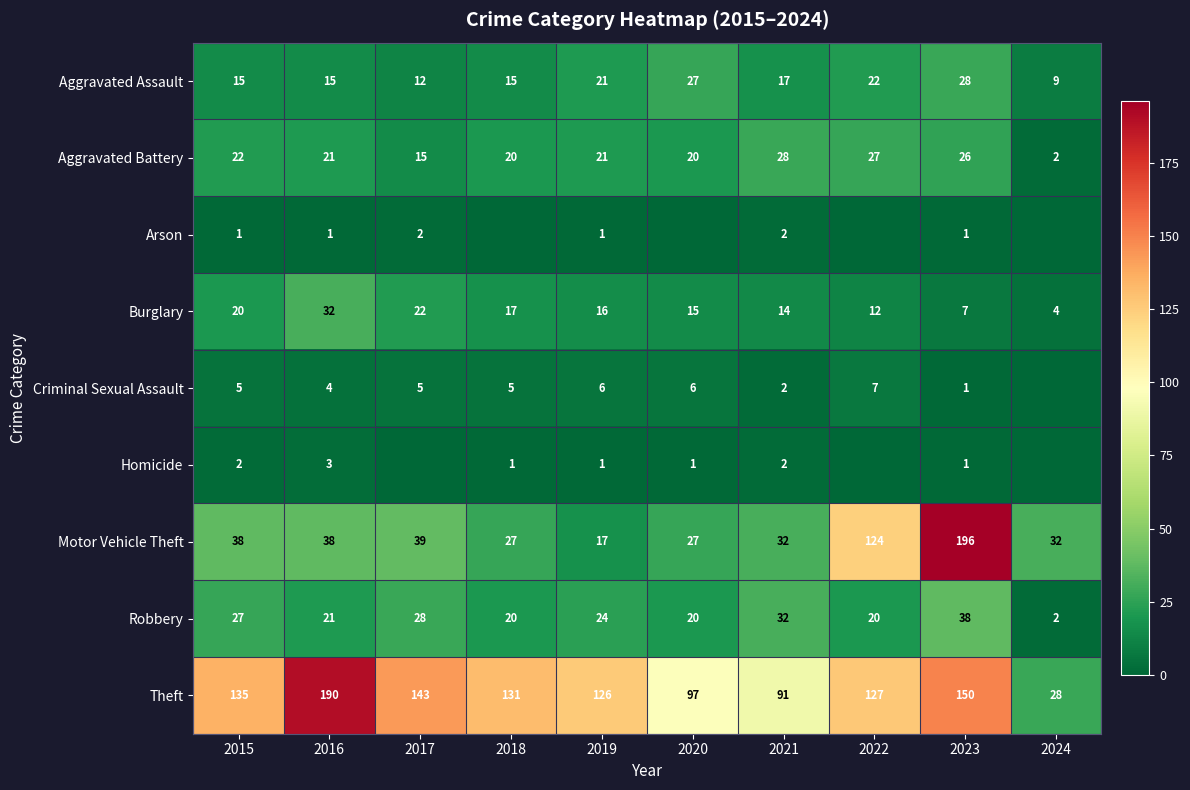

Is the value of Arson at 2015 greater than the value of Burglary at 2018?

No